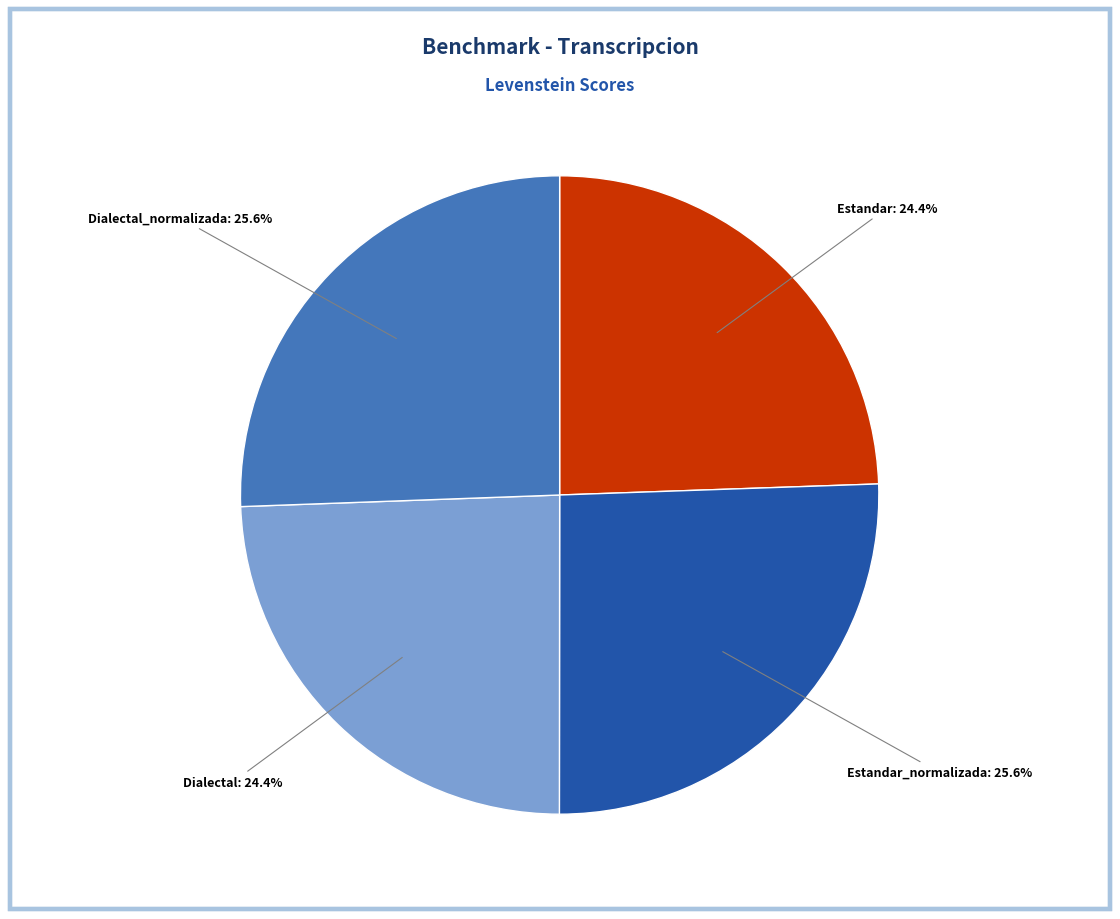

Is there a majority slice in this chart?

No